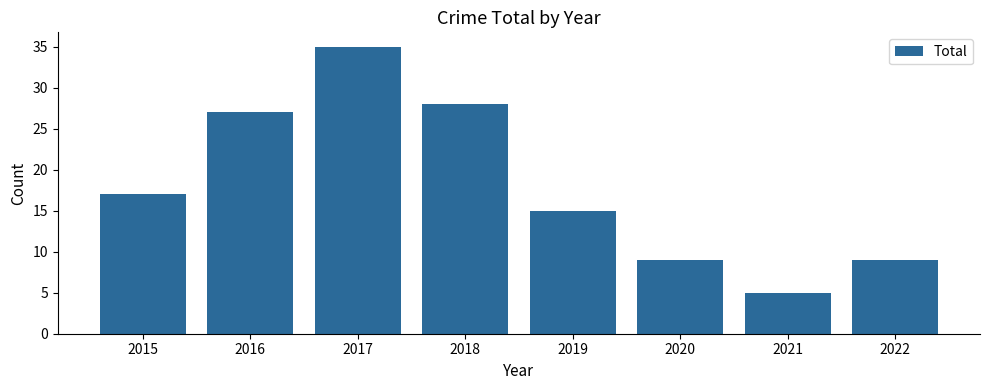

What is the ratio of the value at 2017 to the value at 2015?

2.1